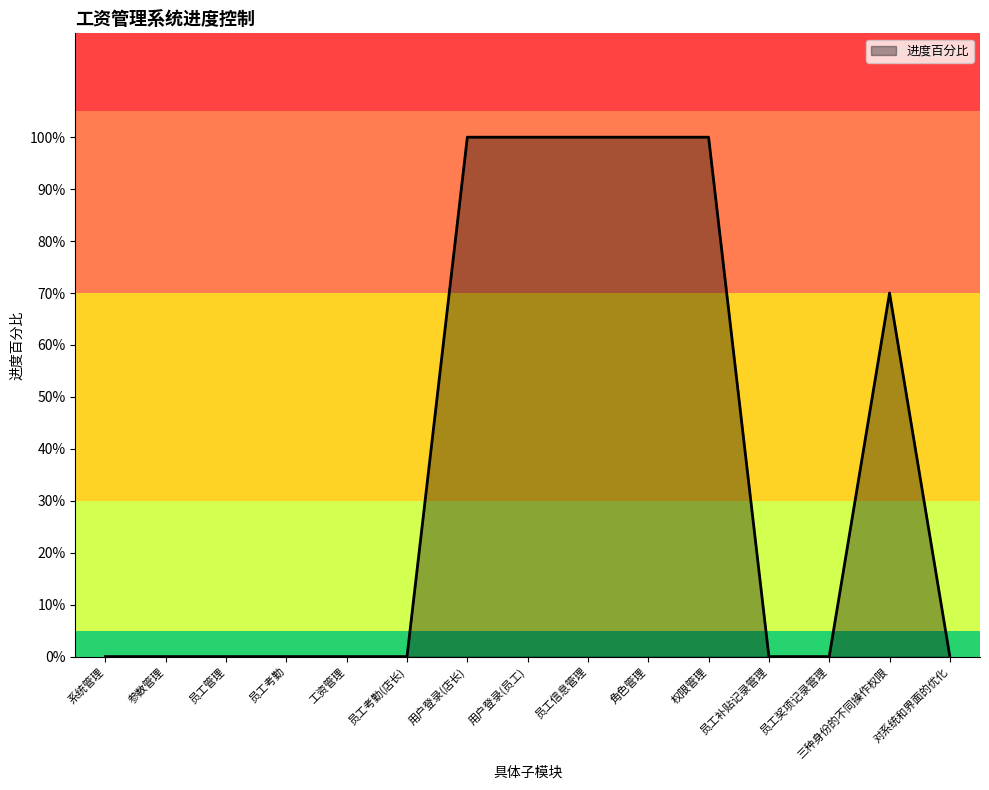

True or false: the data has more than 1 interior local peaks.

False